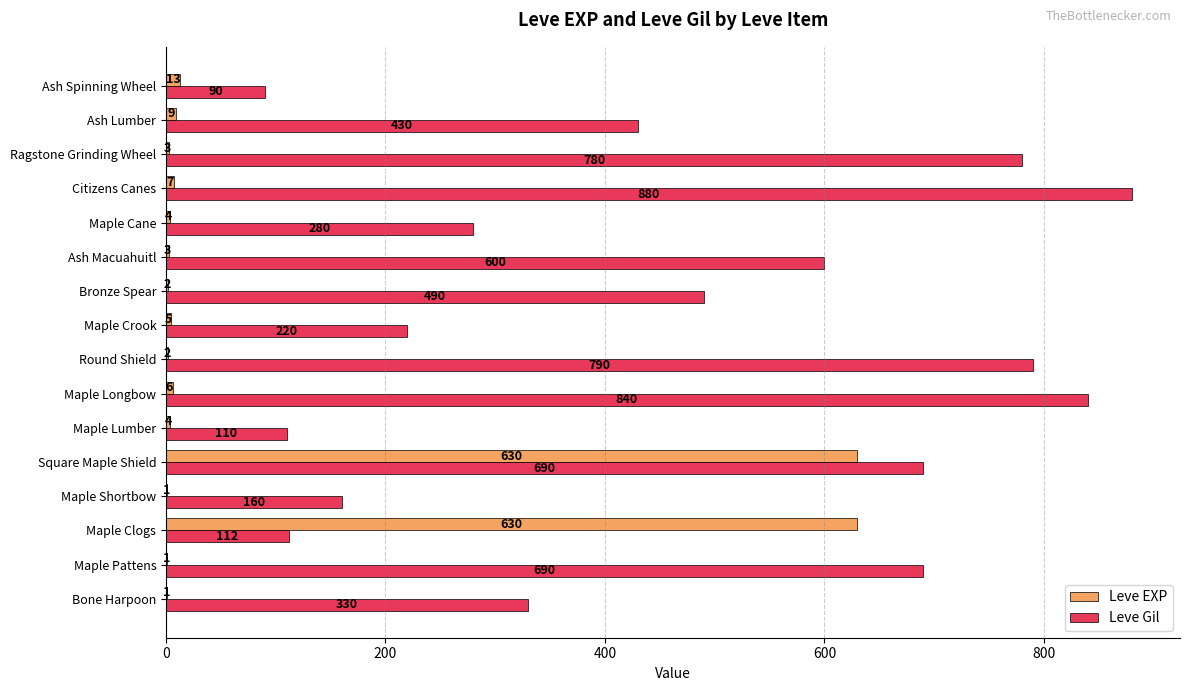

Which series changed the most between Maple Pattens and Ash Lumber?

Leve Gil